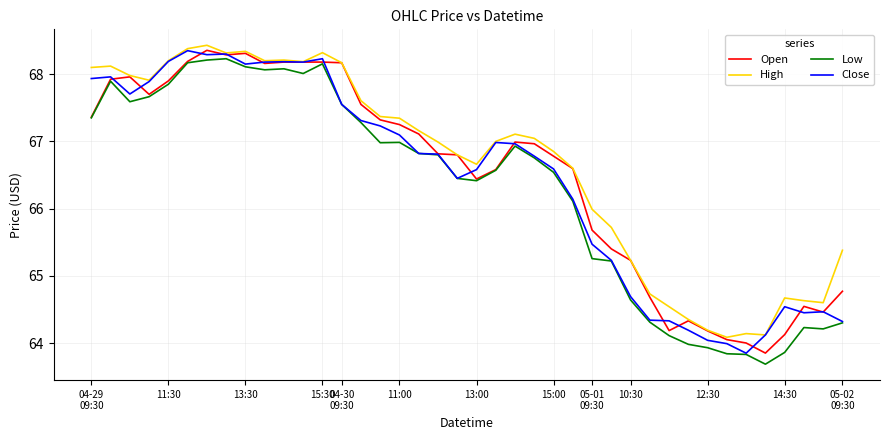

What is the greatest value displayed?

68.4